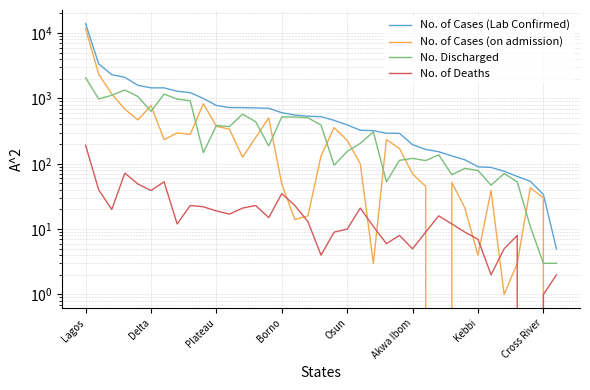

What are all the series names shown in the legend?

No. of Cases (Lab Confirmed), No. of Cases (on admission), No. Discharged, No. of Deaths